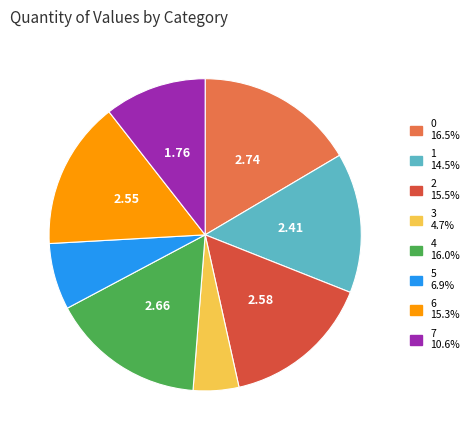

Combined, do 3 and 0 account for over 50%?

No